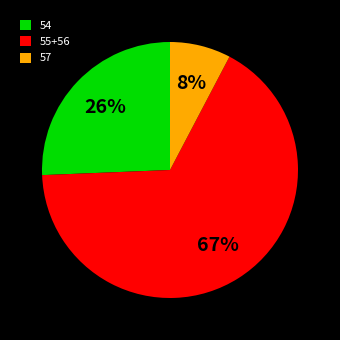

How many slices are in this pie chart?

3